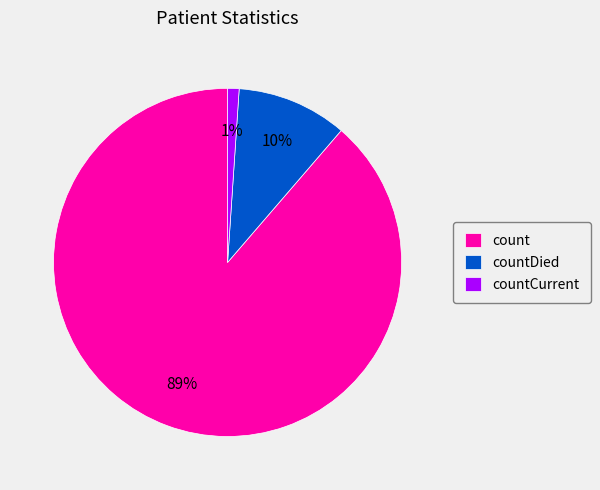

To the nearest percent, what is the average slice percentage?

33%